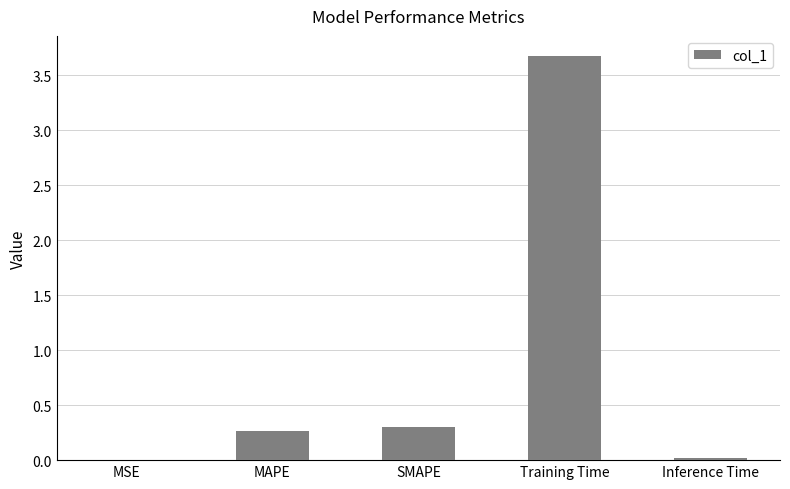

What is the change in value from SMAPE to Inference Time?

-0.3